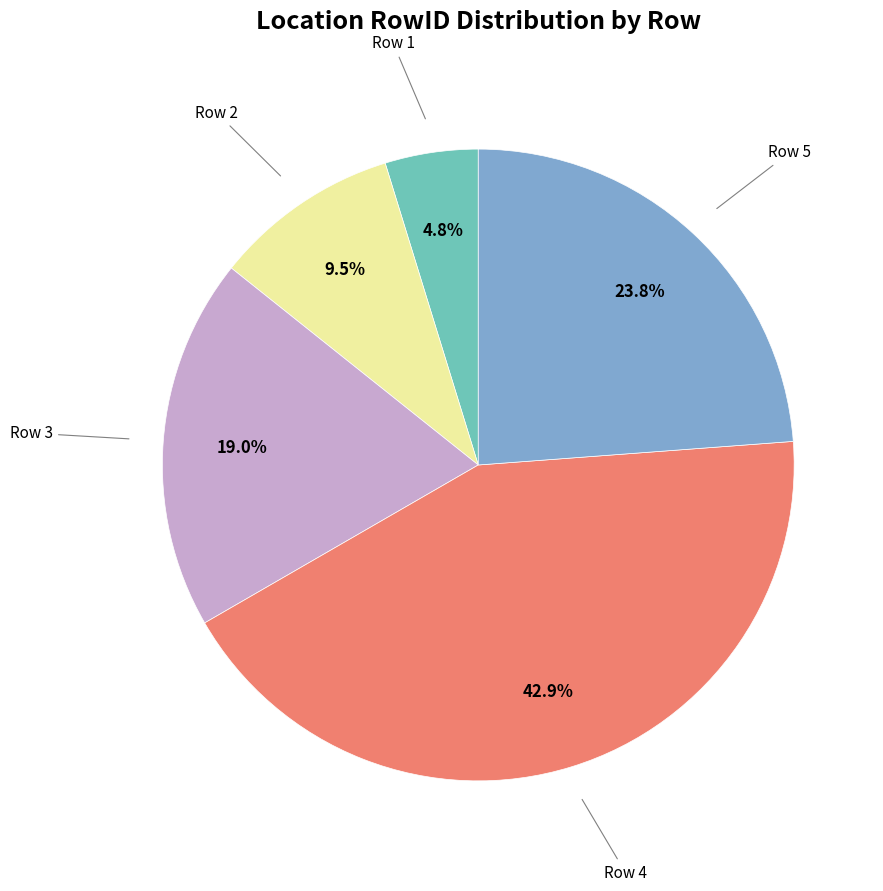

Is there a majority slice in this chart?

No